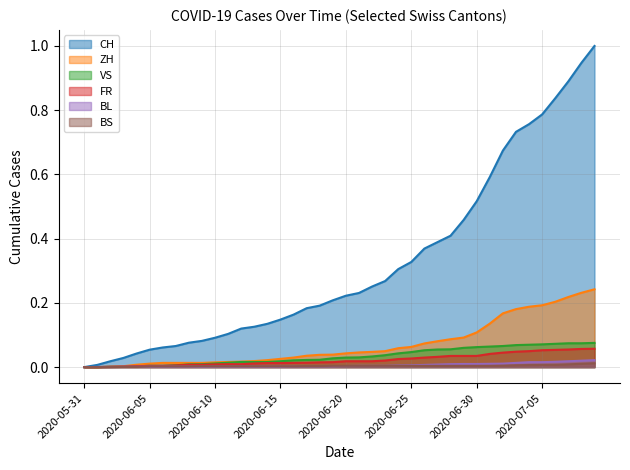

True or false: CH has a value of 1.5 at 2020-07-08.

False